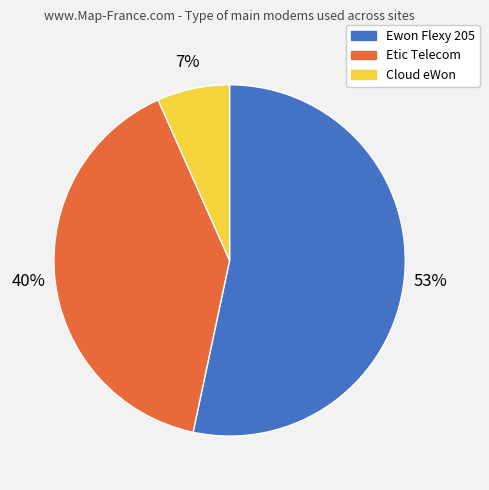

Which category accounts for the majority?

Ewon Flexy 205